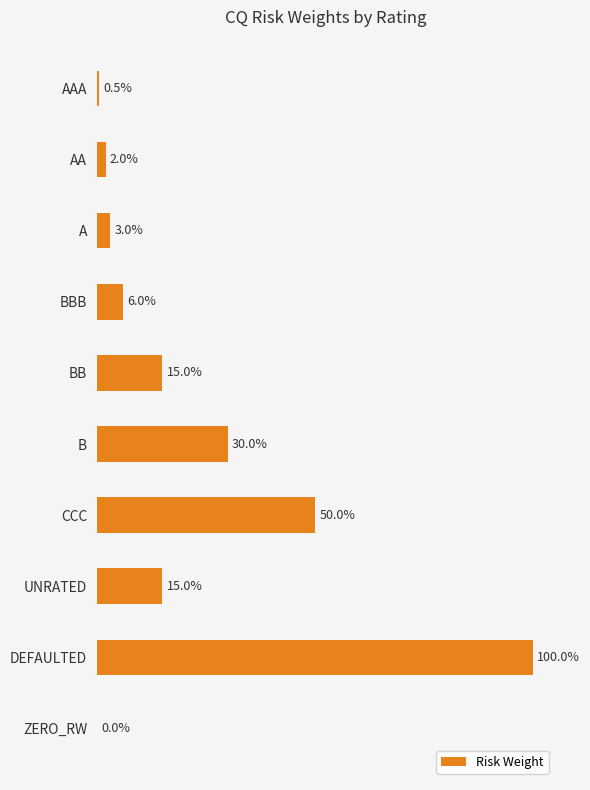

How many values are above zero?

9